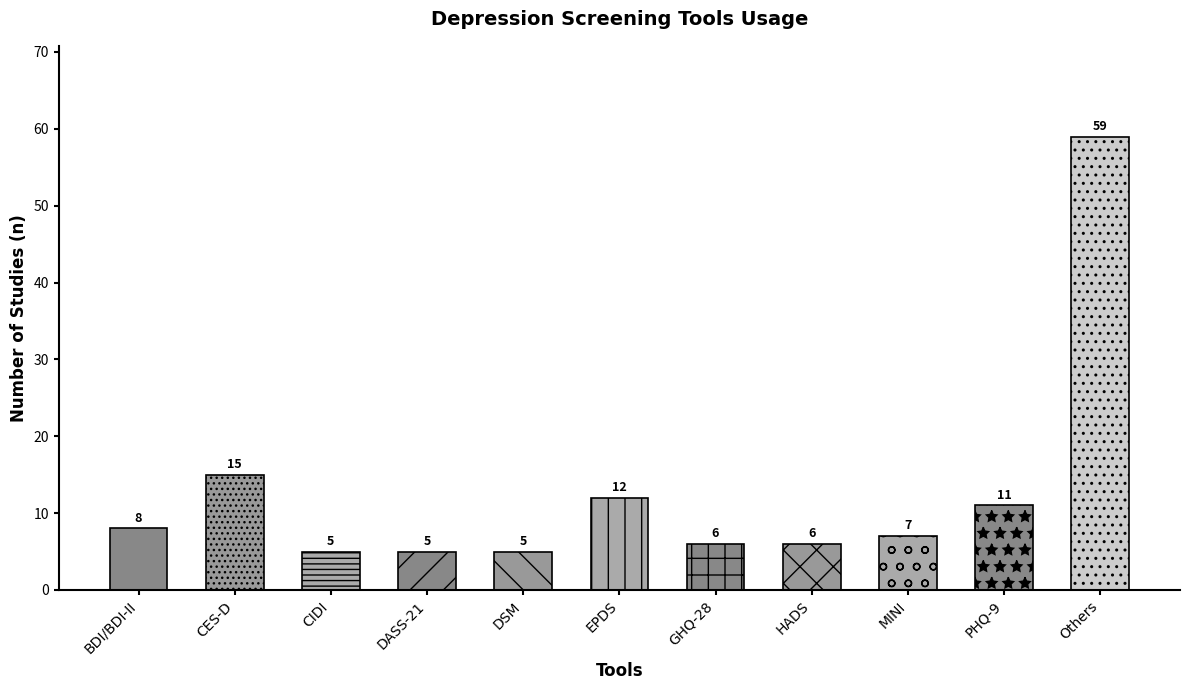

What is the ratio of the value at DASS-21 to the value at BDI/BDI-II?

0.6